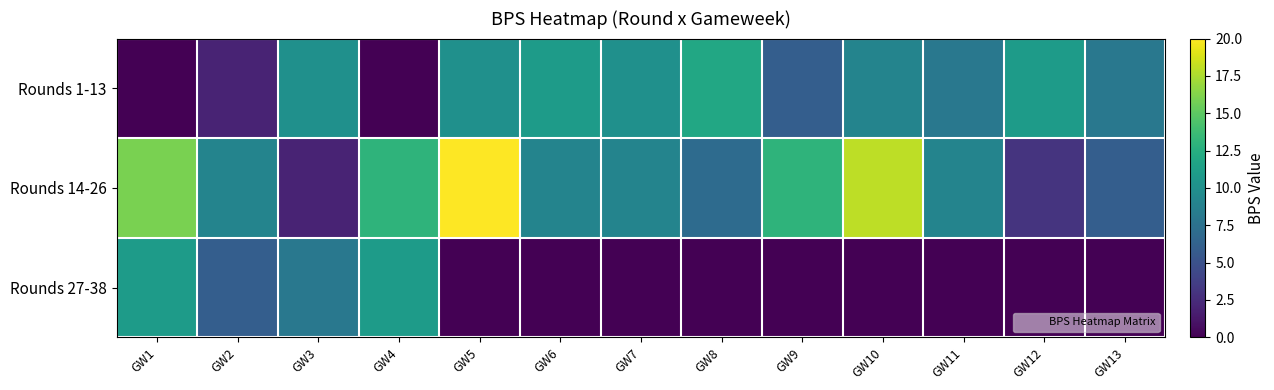

Which series has the largest range (max minus min)?

Rounds 14-26